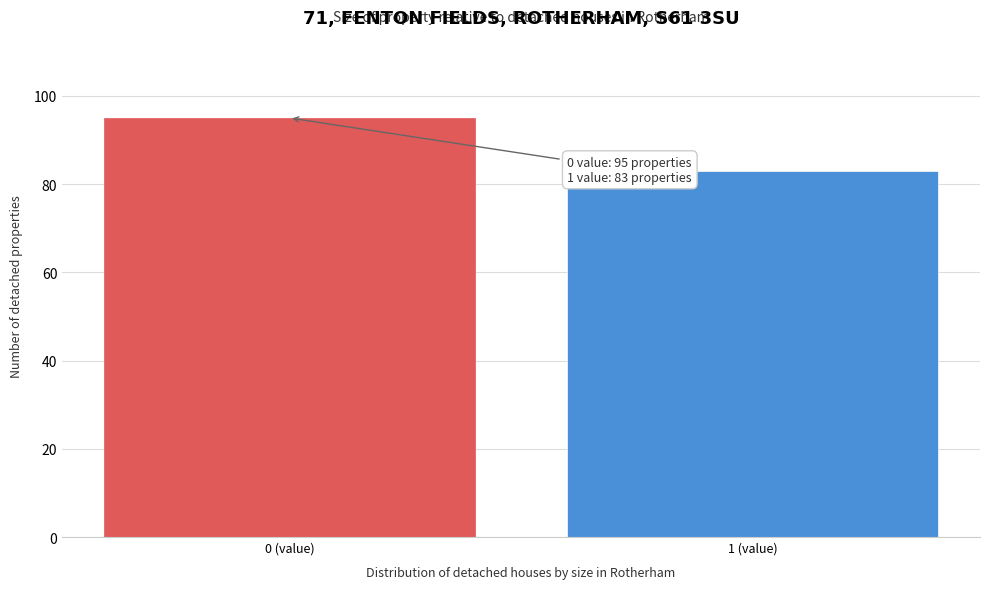

Reading left to right, what are all the values shown in this chart?

95	83